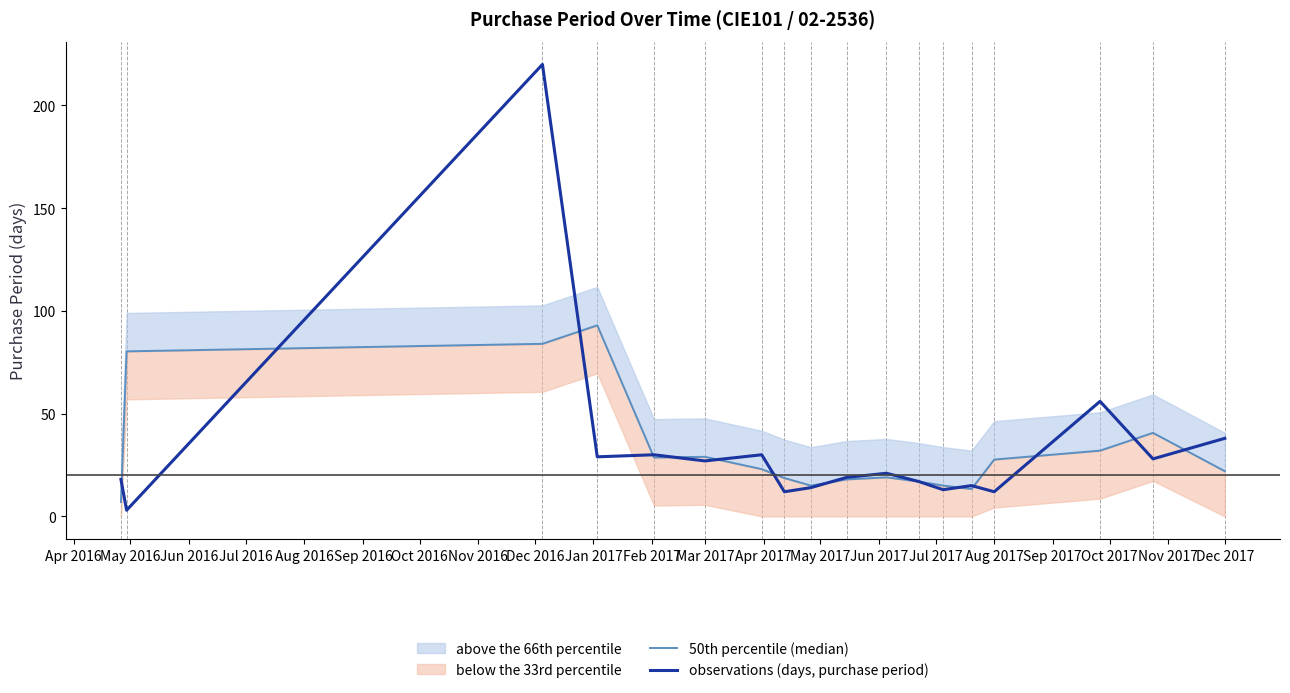

Which series has the largest range (max minus min)?

observations (days, purchase period)